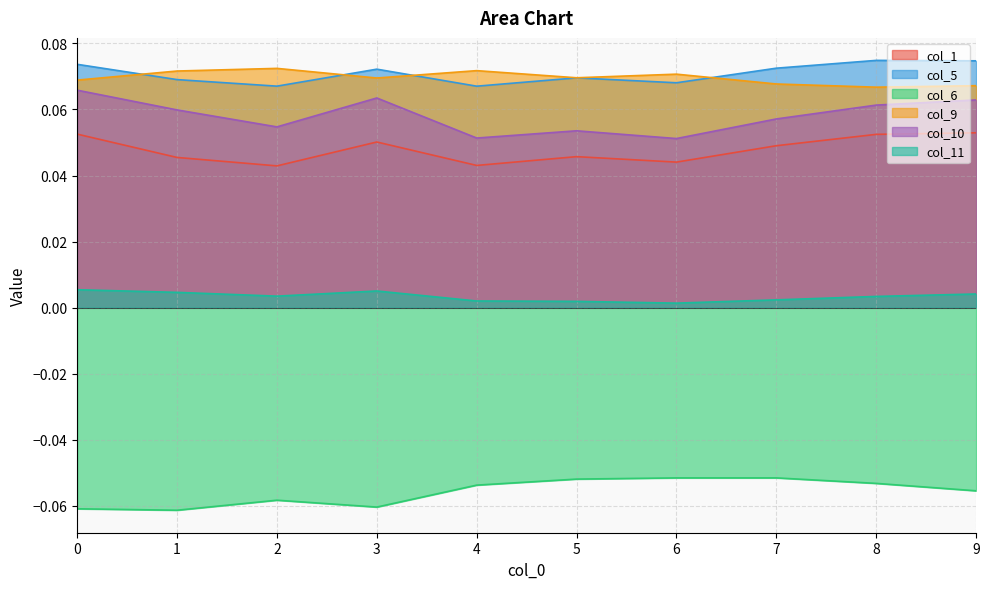

Reading left to right, transcribe all the data shown in this chart.

col_1: 0=0.1	1=0.0	2=0.0	3=0.1	4=0.0	5=0.0	6=0.0	7=0.0	8=0.1	9=0.1
col_5: 0=0.1	1=0.1	2=0.1	3=0.1	4=0.1	5=0.1	6=0.1	7=0.1	8=0.1	9=0.1
col_6: 0=-0.1	1=-0.1	2=-0.1	3=-0.1	4=-0.1	5=-0.1	6=-0.1	7=-0.1	8=-0.1	9=-0.1
col_9: 0=0.1	1=0.1	2=0.1	3=0.1	4=0.1	5=0.1	6=0.1	7=0.1	8=0.1	9=0.1
col_10: 0=0.1	1=0.1	2=0.1	3=0.1	4=0.1	5=0.1	6=0.1	7=0.1	8=0.1	9=0.1
col_11: 0=0.0	1=0.0	2=0.0	3=0.0	4=0.0	5=0.0	6=0.0	7=0.0	8=0.0	9=0.0